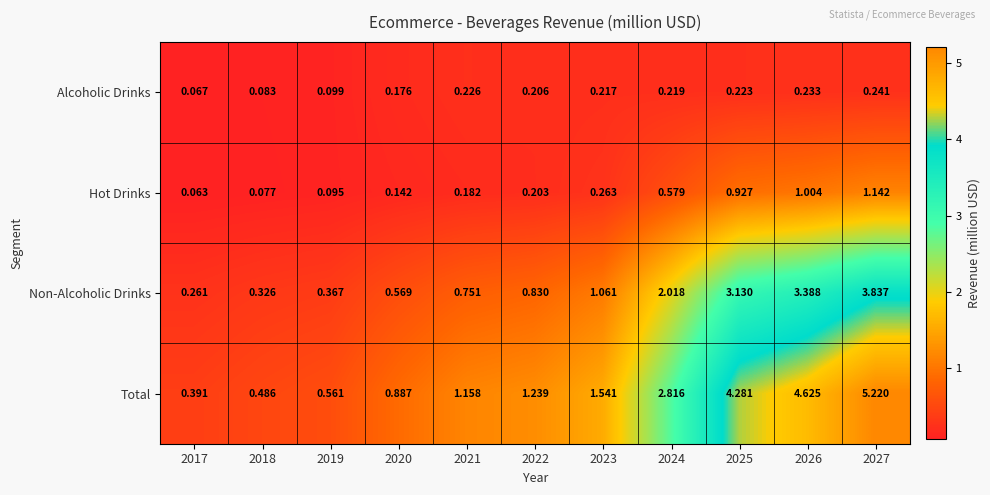

What is the total value across all series at 2020?

1.8